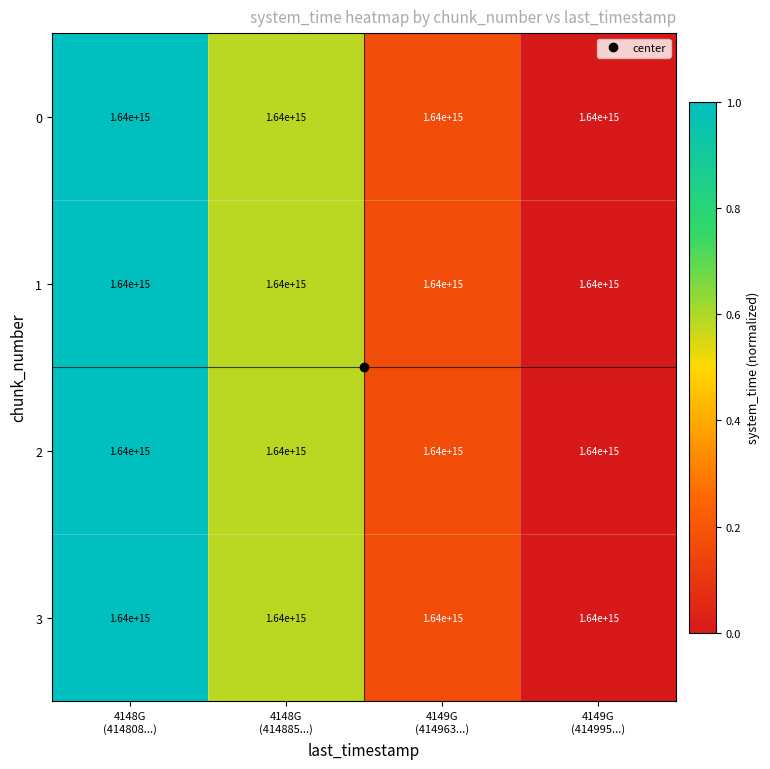

What is the average value of the 0 series?

0.4